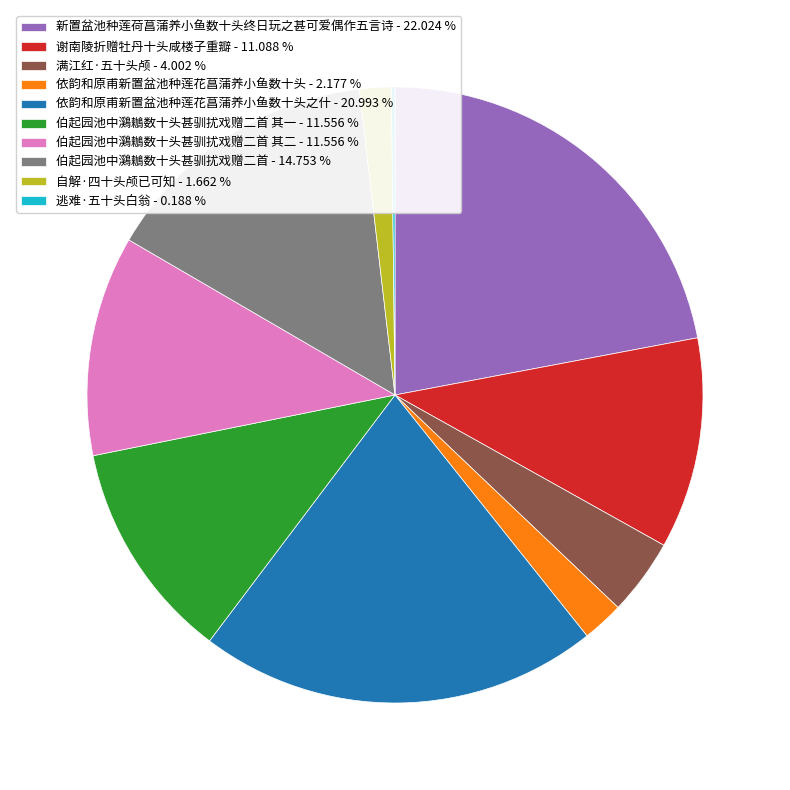

Which has a higher value, 满江红·五十头颅 - 4.002 % or 谢南陵折赠牡丹十头咸楼子重瓣 - 11.088 %?

谢南陵折赠牡丹十头咸楼子重瓣 - 11.088 %